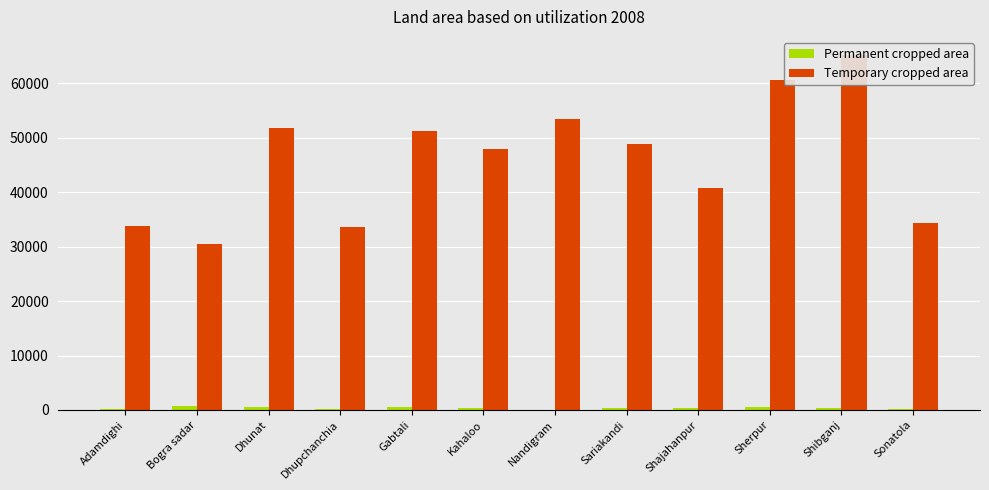

Where is Permanent cropped area nearest to the value 378?

Kahaloo